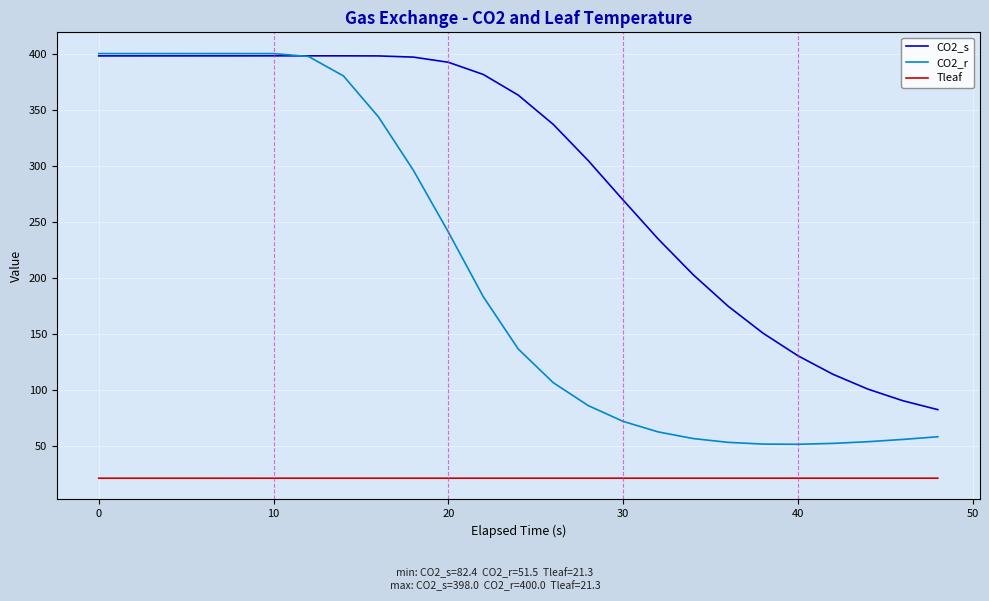

List the series in order of their overall mean, highest first.

CO2_s, CO2_r, Tleaf